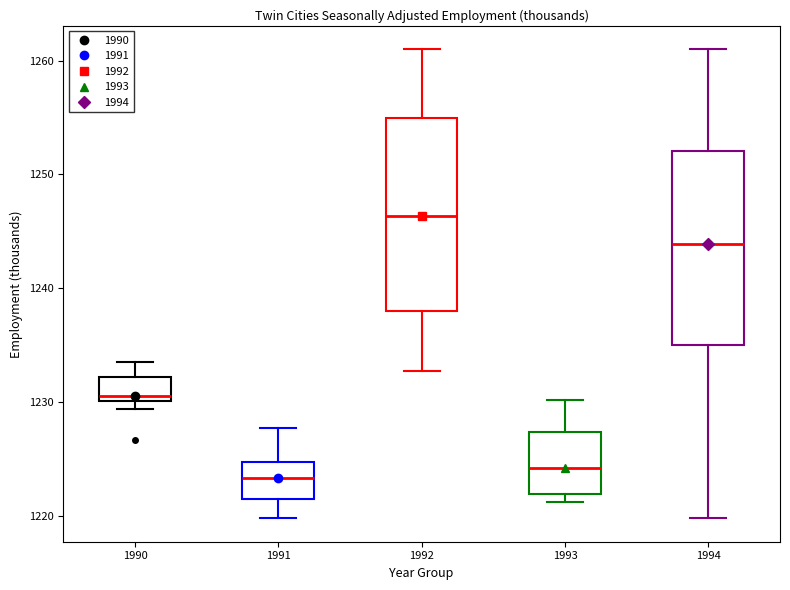

Where does the median line of the box at x = 1993 sit on the y-axis? The values are not printed on the chart, so give them approximately, as read against the axis.

1224